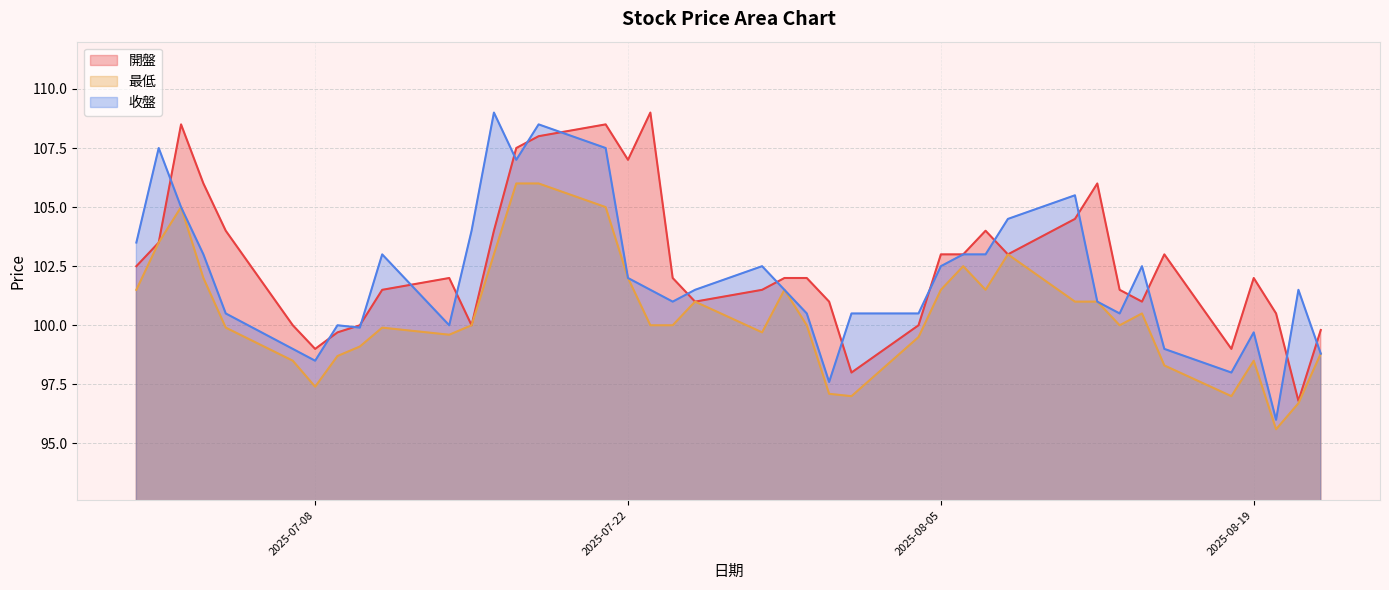

Is it true that 開盤 equals 35.0 at 2025-07-21?

False